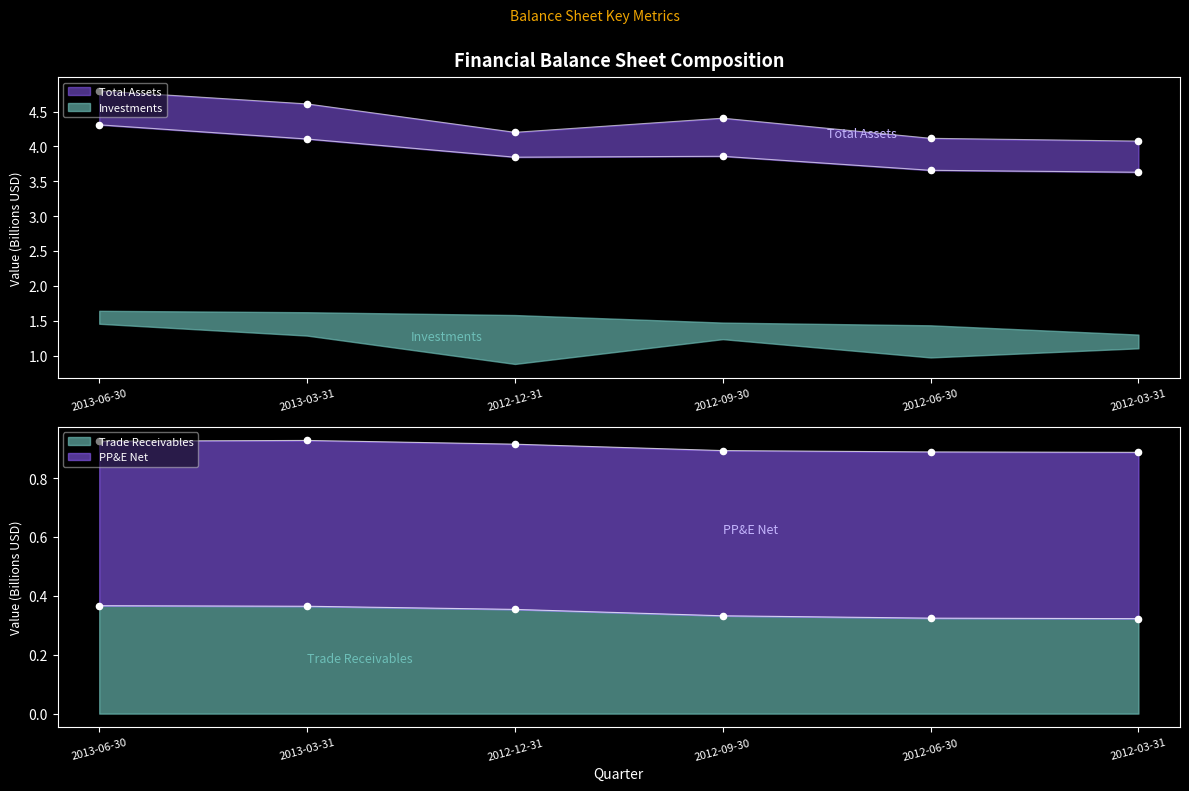

What is the total value across all series at 2012-09-30?

8.6